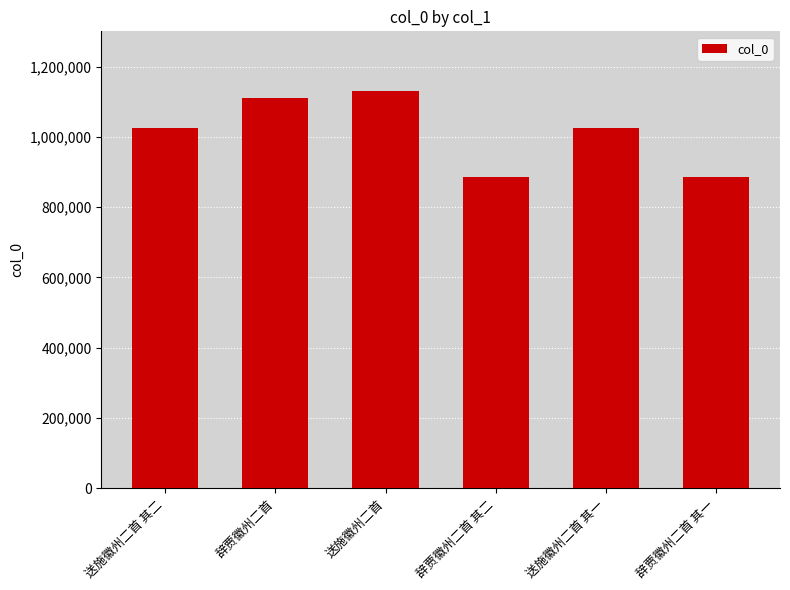

What value does the data have at 送施徽州二首 其二?

1025490